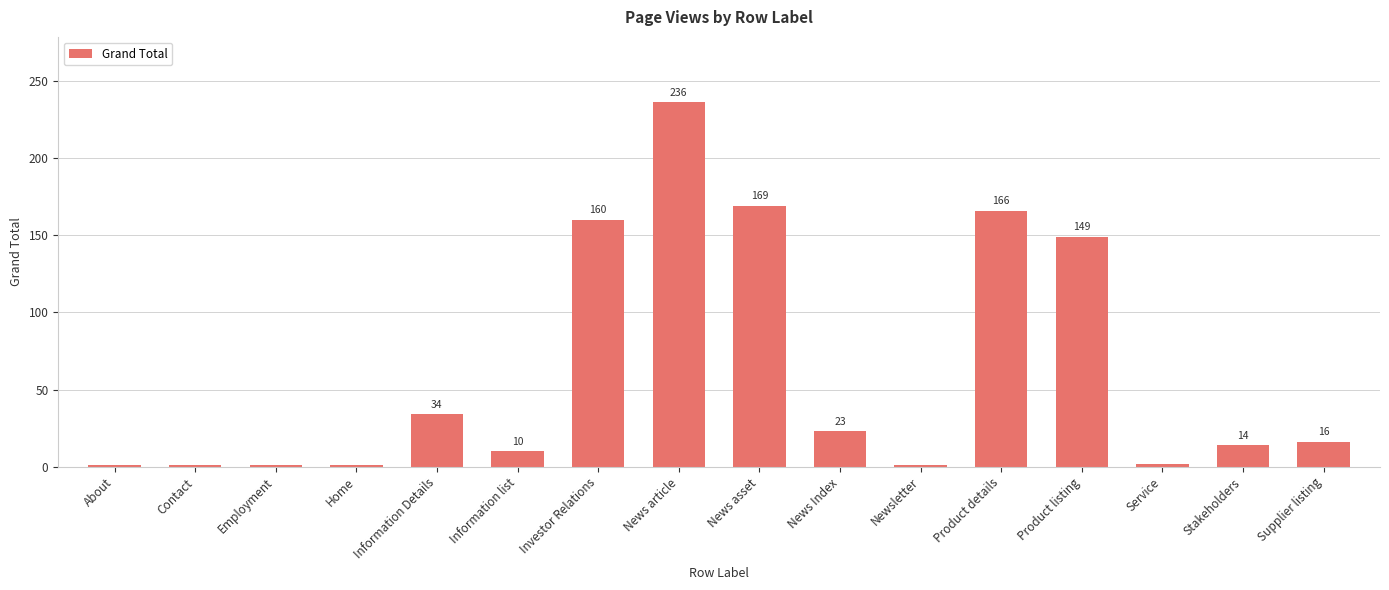

What is the sum of the values at Stakeholders and News article?

250